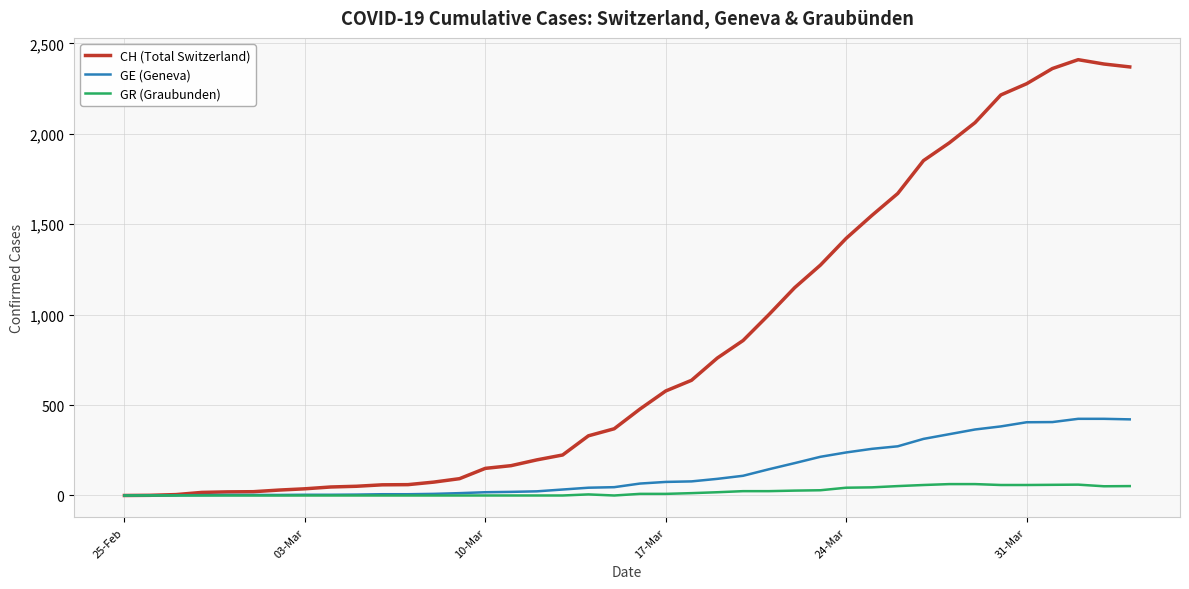

Which series has the largest total across all categories?

CH (Total Switzerland)